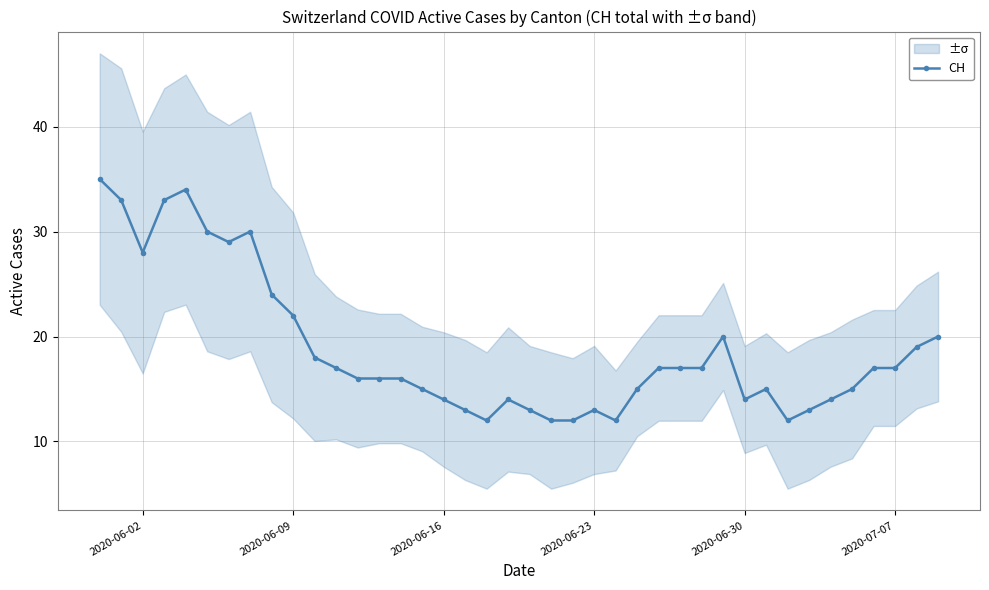

How many data points in CH are less than 17?

20